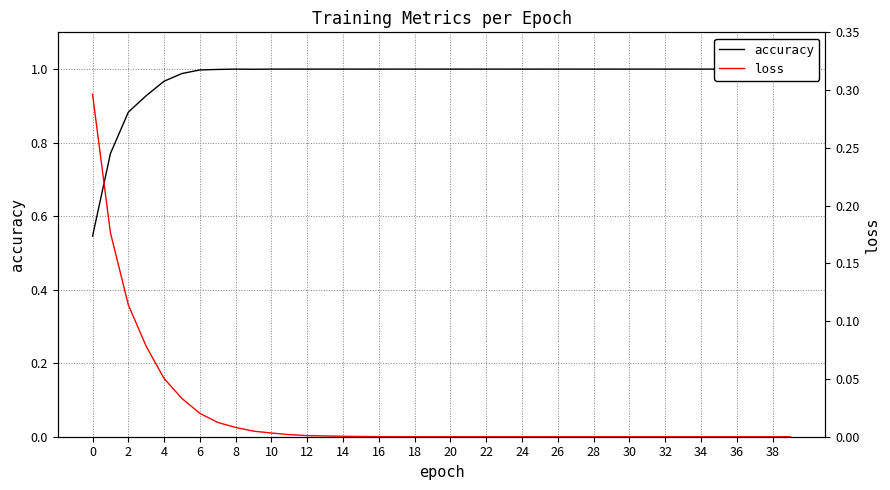

In accuracy, how many points are higher than both neighbors (excluding endpoints)?

1